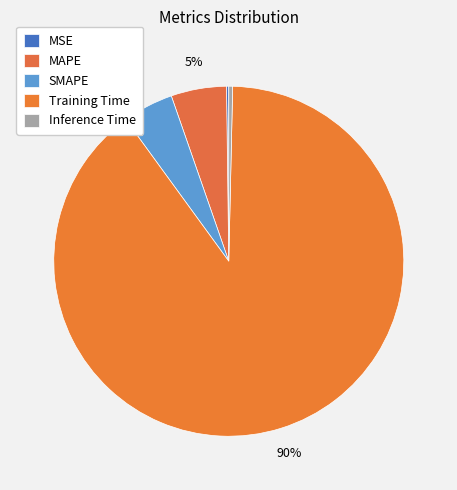

Which category has the smallest portion of the pie?

MSE